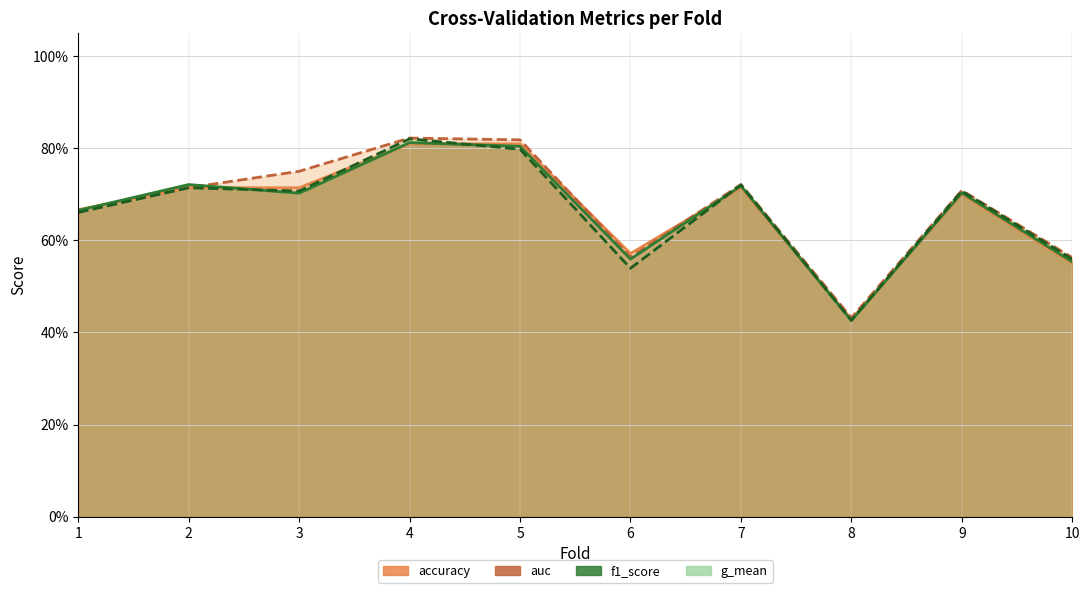

List the labels in order of accuracy value, largest first.

4, 5, 2, 3, 7, 9, 1, 6, 10, 8